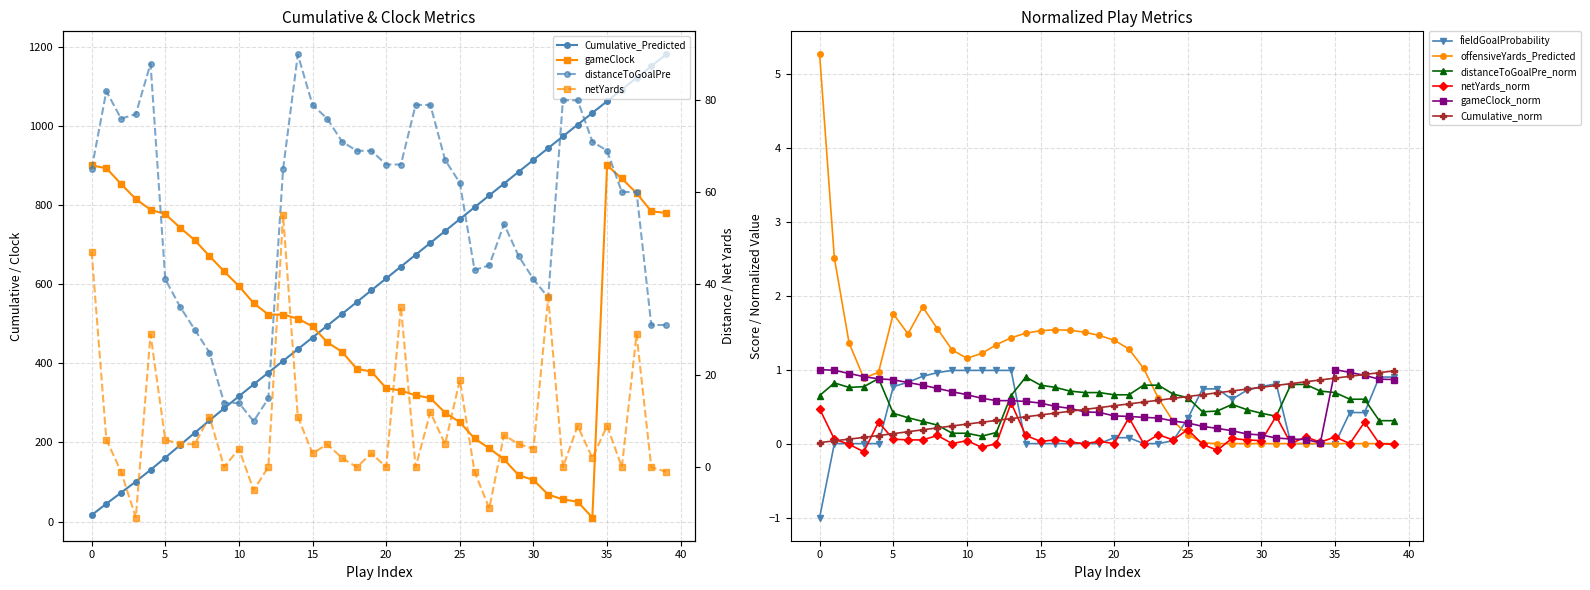

Count the number of categories in the chart.

40